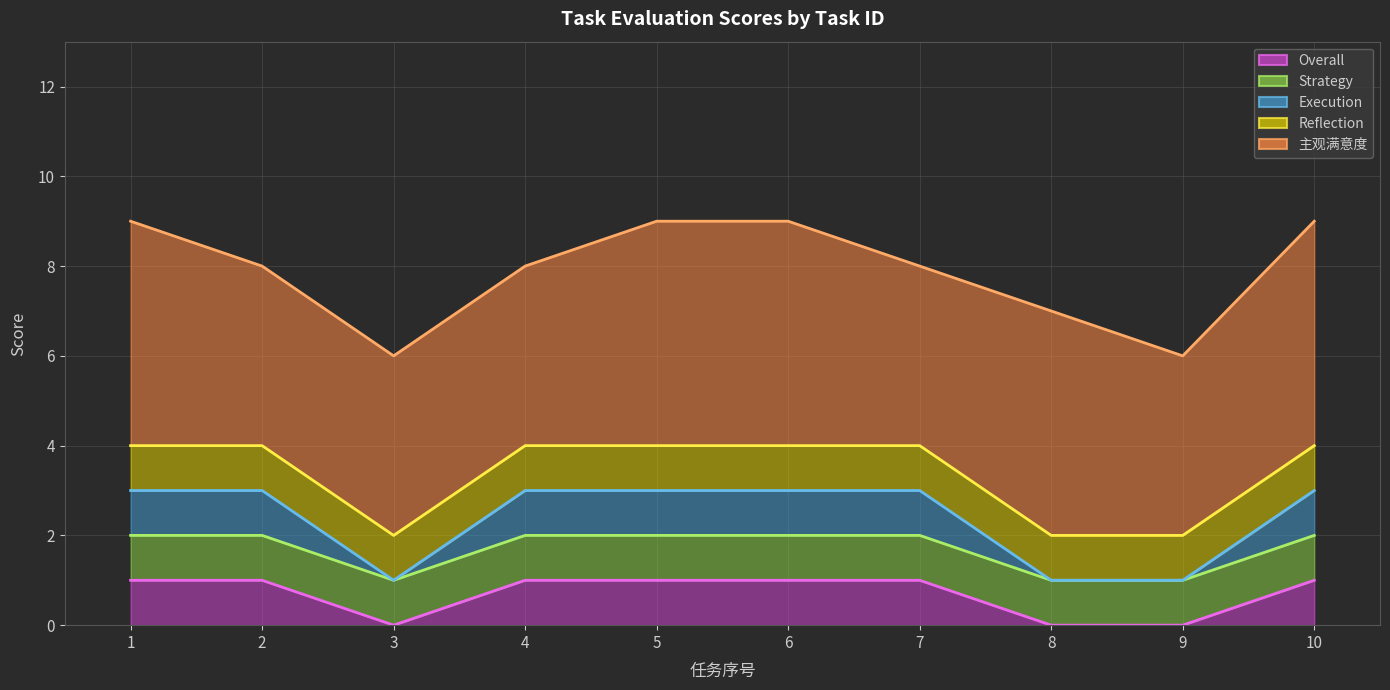

How many data points does each series have?

10